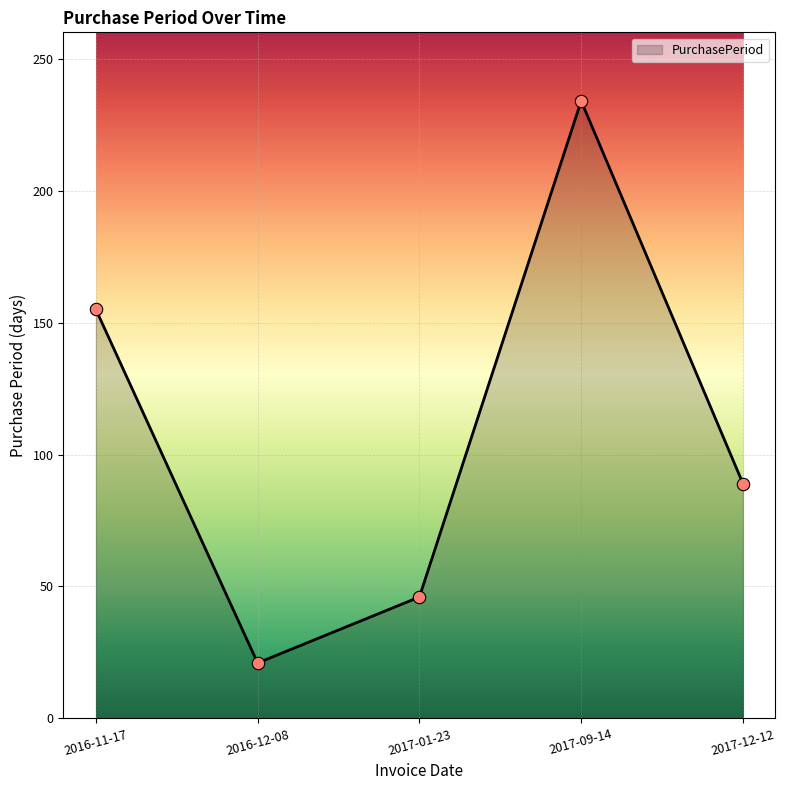

What is the ratio of the value at 2017-01-23 to the value at 2017-09-14?

0.2